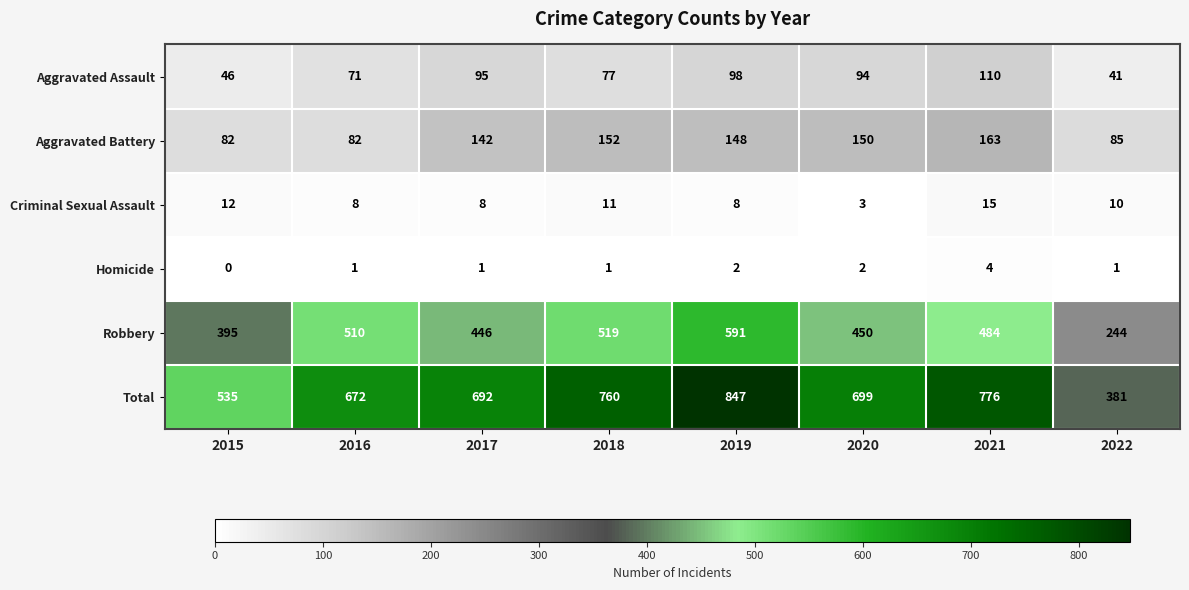

Which series has the largest range (max minus min)?

Total